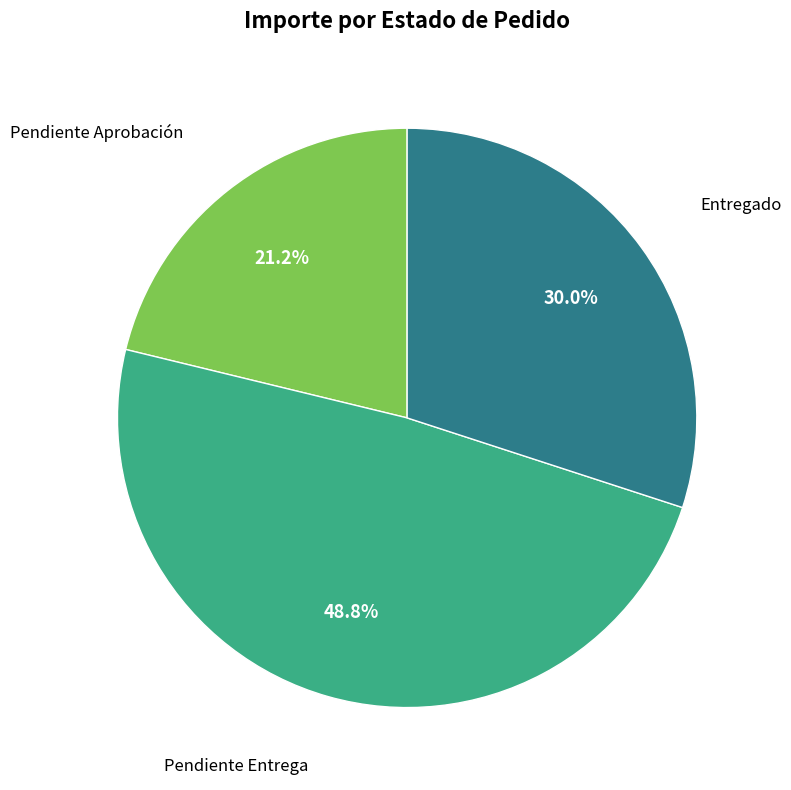

Does any single category account for the majority?

No